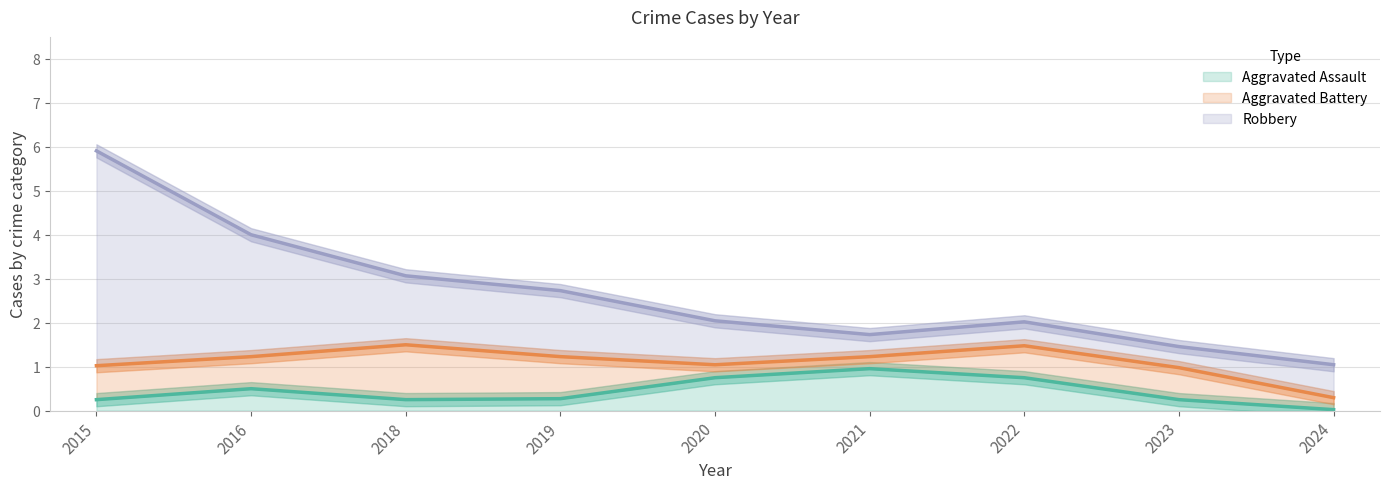

How many lines are shown in the chart?

3